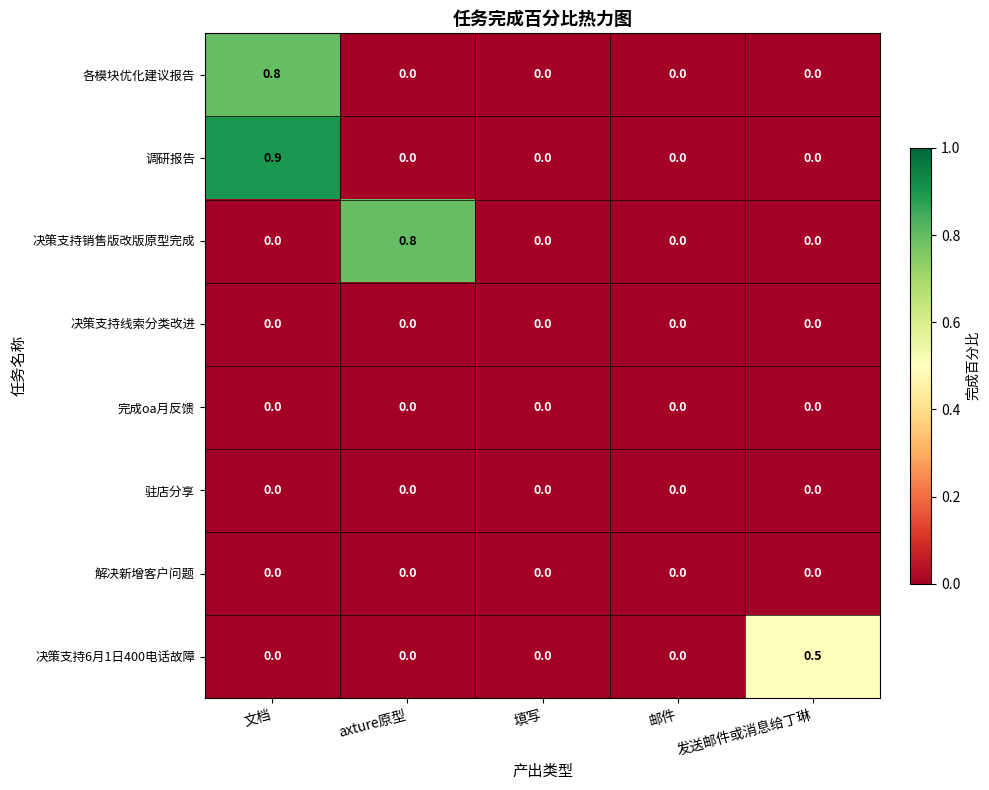

Which series changed the most between 文档 and axture原型?

调研报告